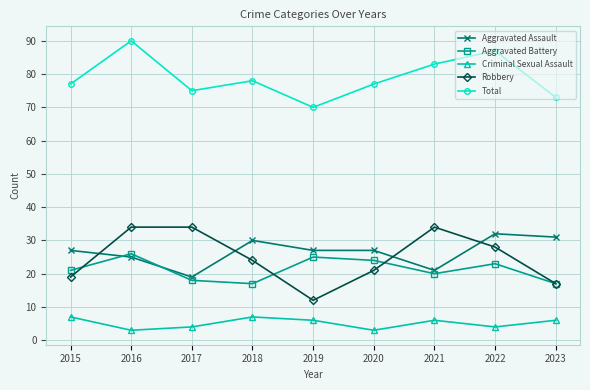

Where is Total nearest to the value 80?

2018